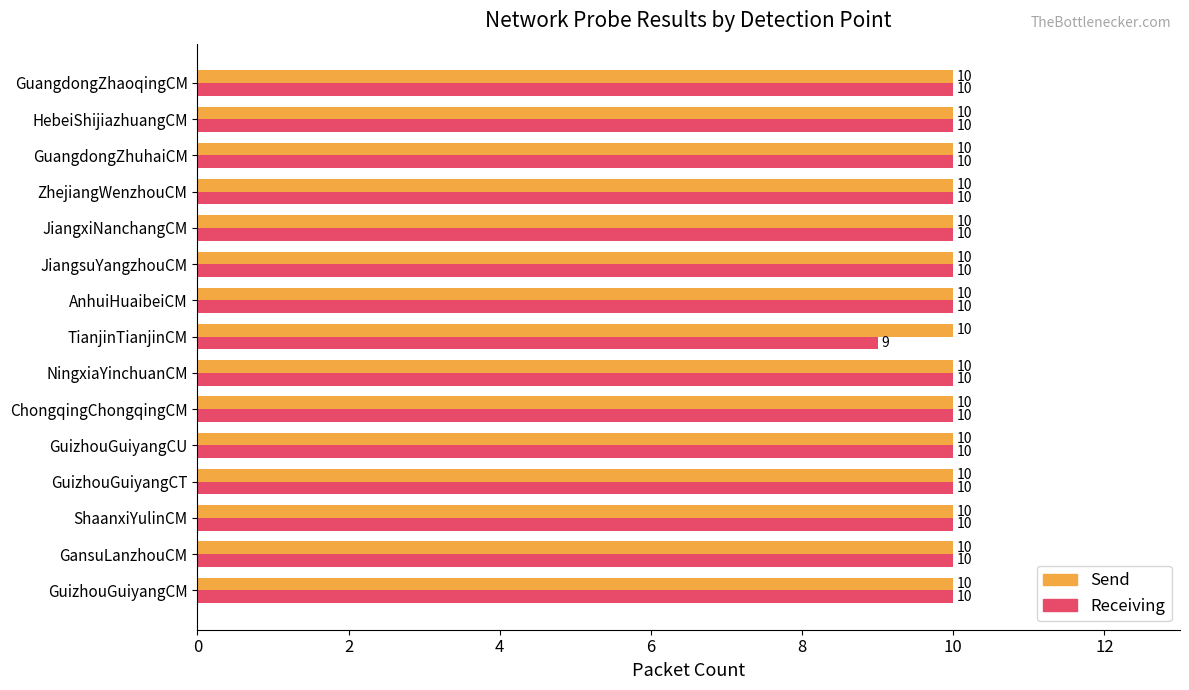

How many data points does each series have?

15